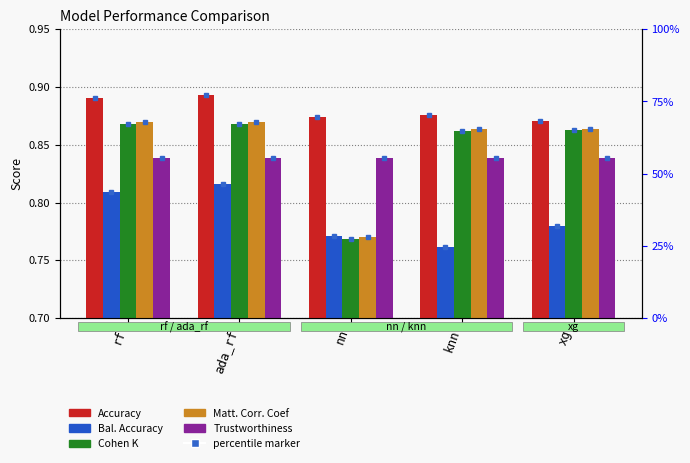

Is it true that Bal. Accuracy equals 0.5 at nn?

False